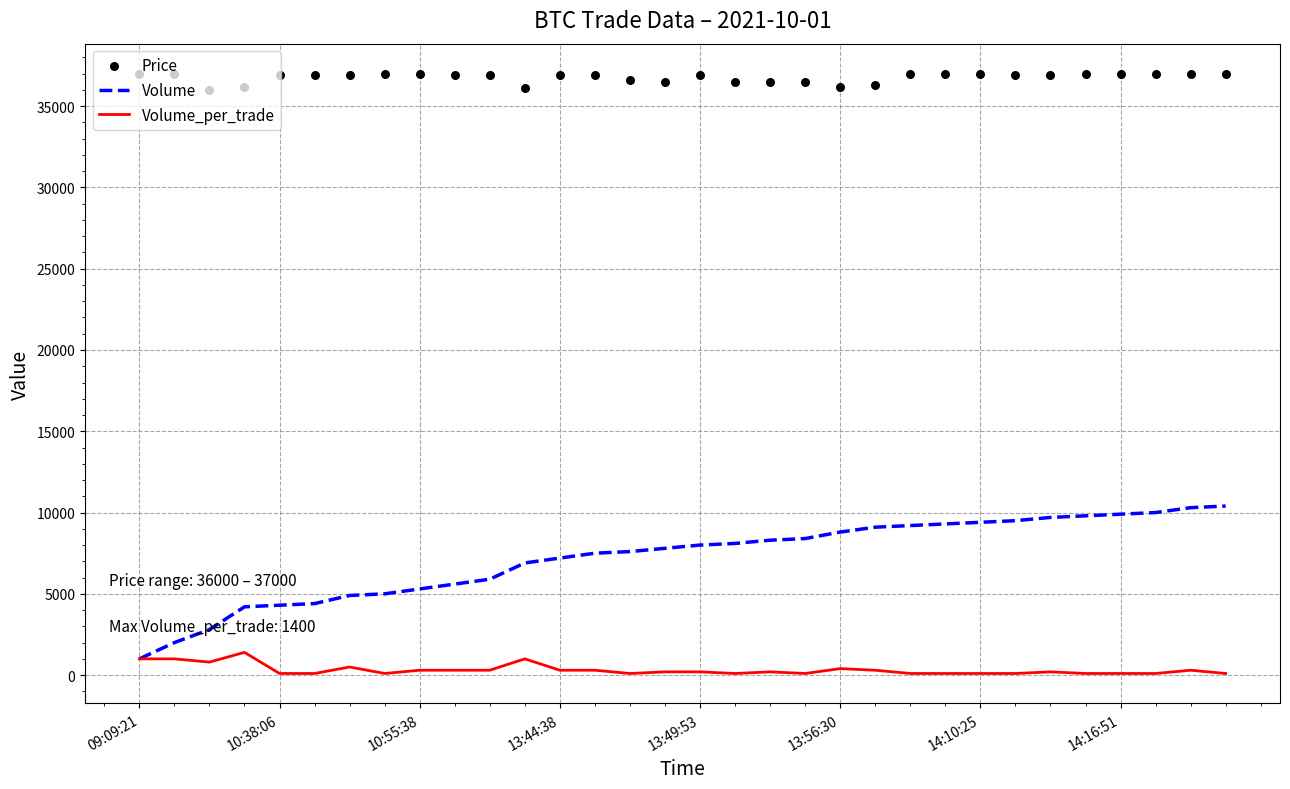

At which category is the sum across all series the highest?

30